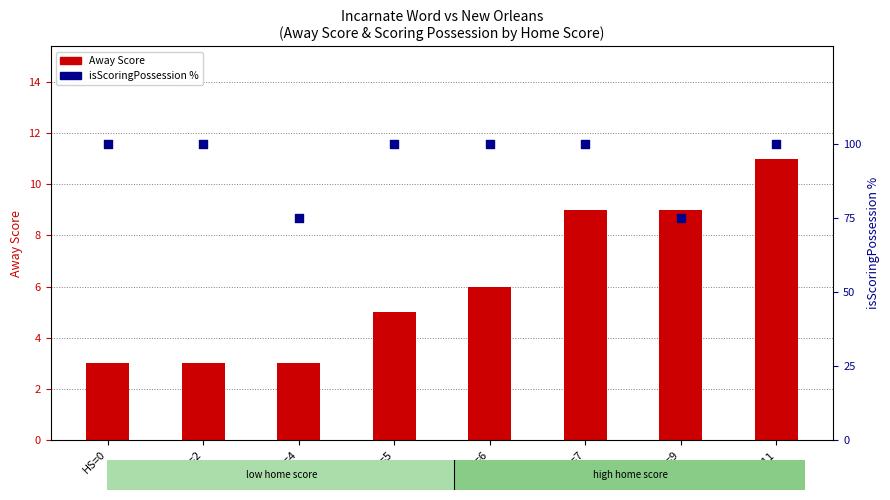

At how many categories does at least one series exceed 23?

8